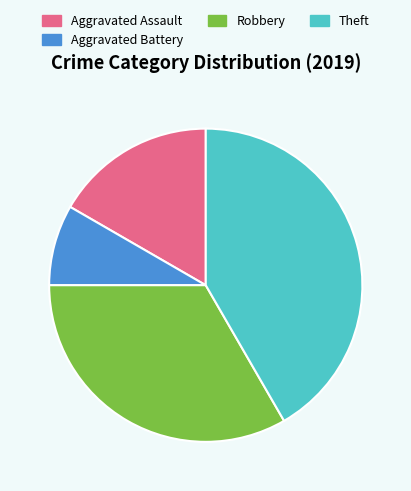

What is the smallest slice in the pie chart?

Aggravated Battery